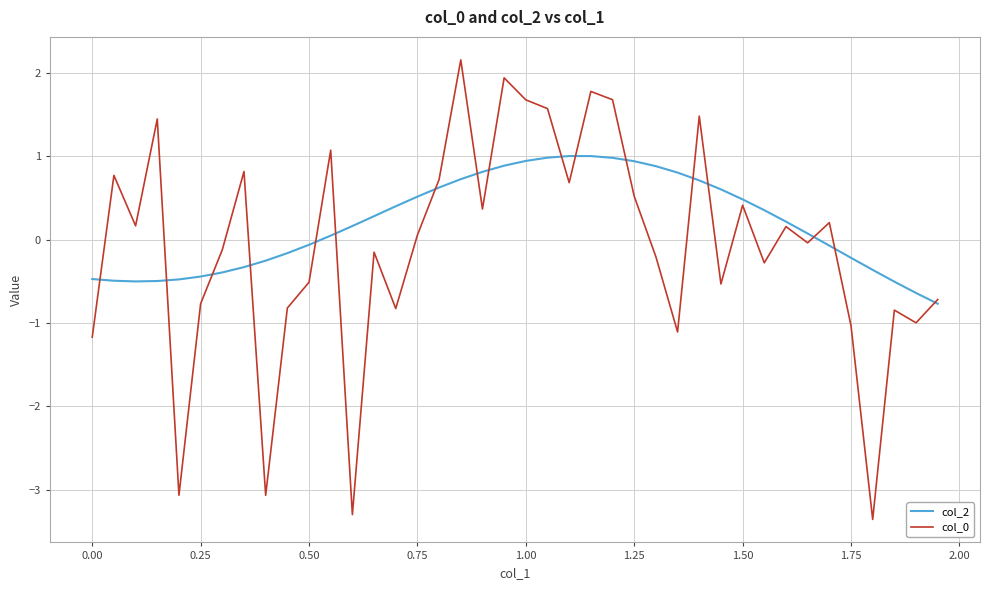

What is the highest value of the col_2 series?

1.0